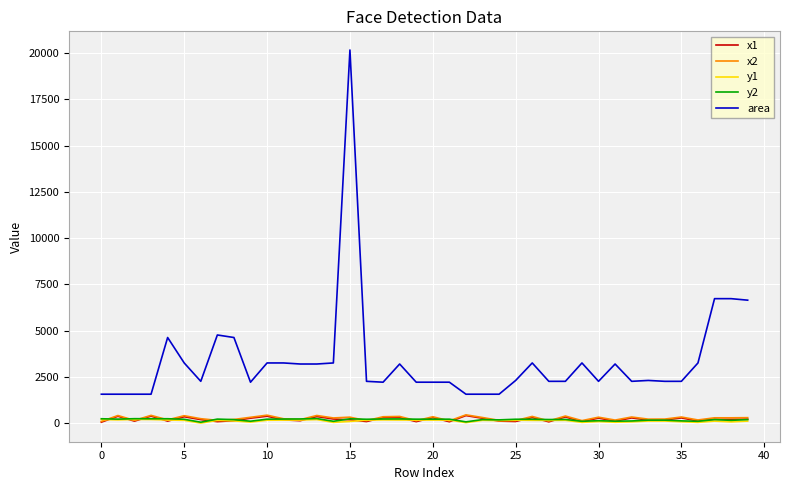

True or false: x1 and x2 intersect in this chart.

False